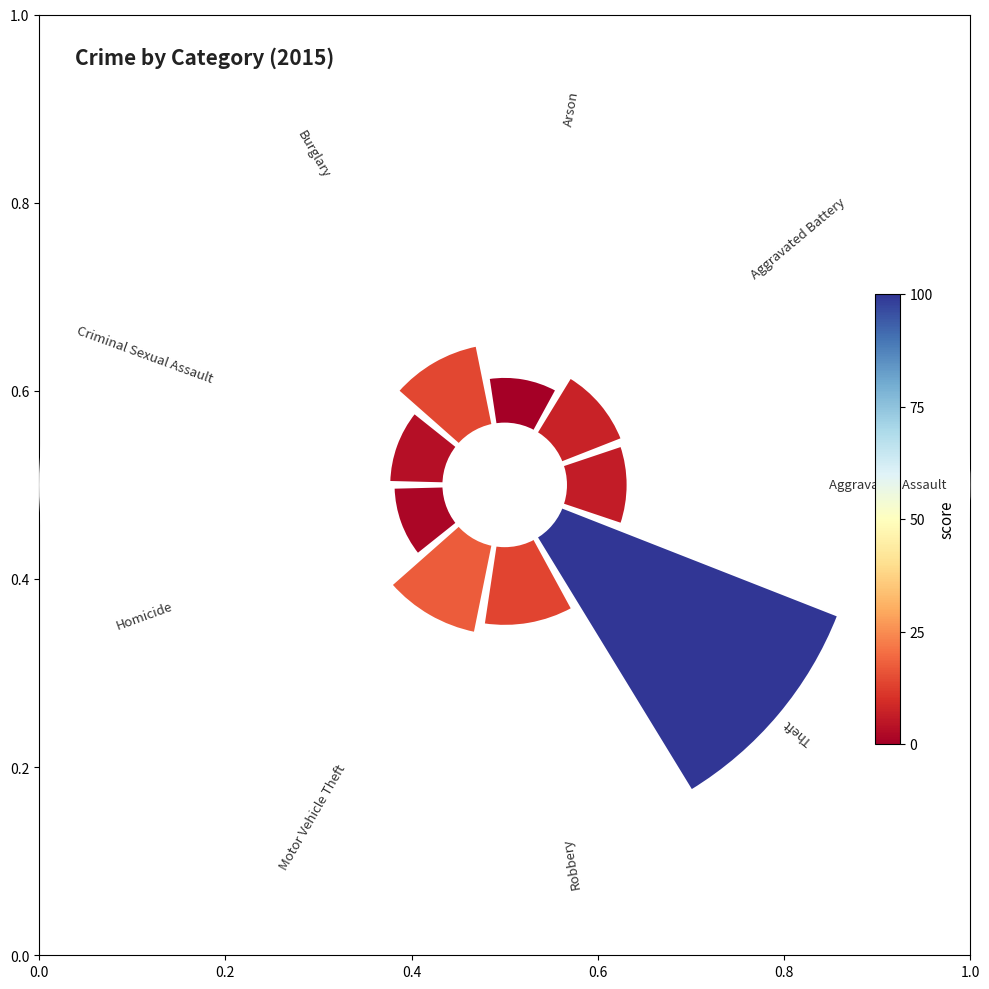

Does any single category account for the majority?

No